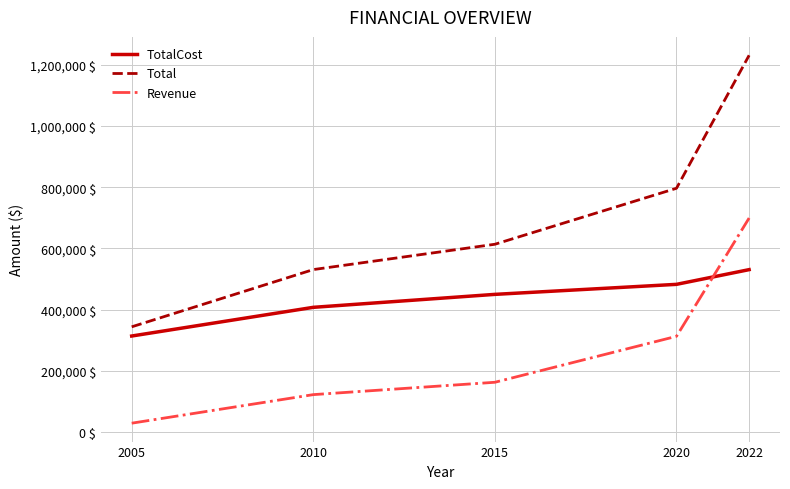

Reading left to right, list all the values displayed in this chart.

TotalCost: 314400	408000	450300	483000	531000
Total: 344400	531180	613800	796440	1230360
Revenue: 30000	123180	163500	313440	699360